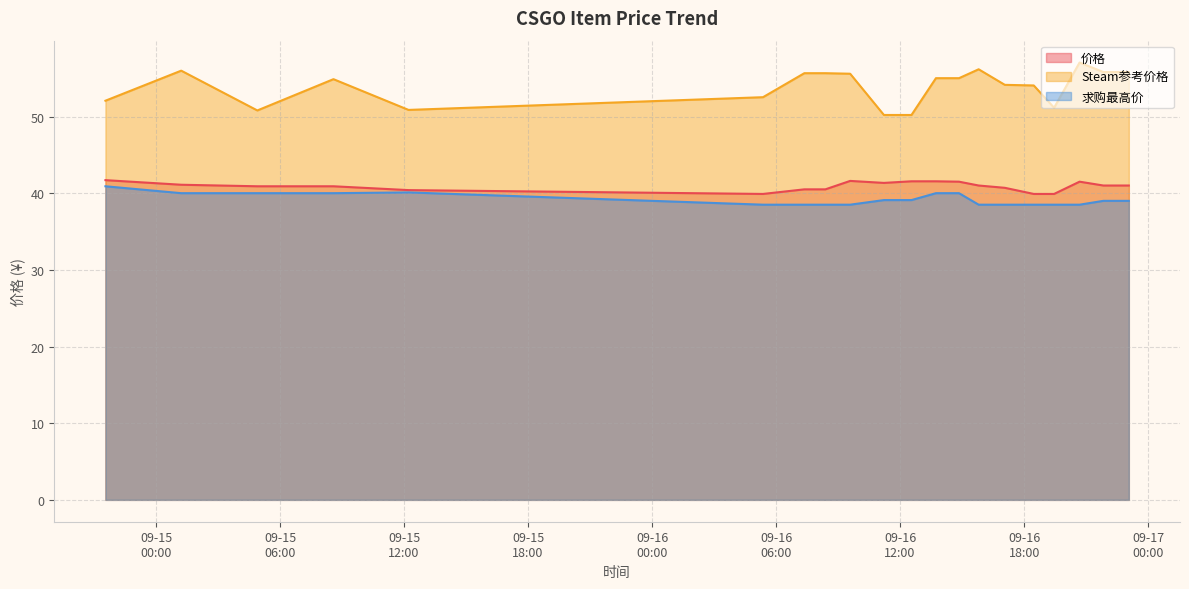

True or false: Steam参考价格 and 求购最高价 cross at least once.

False